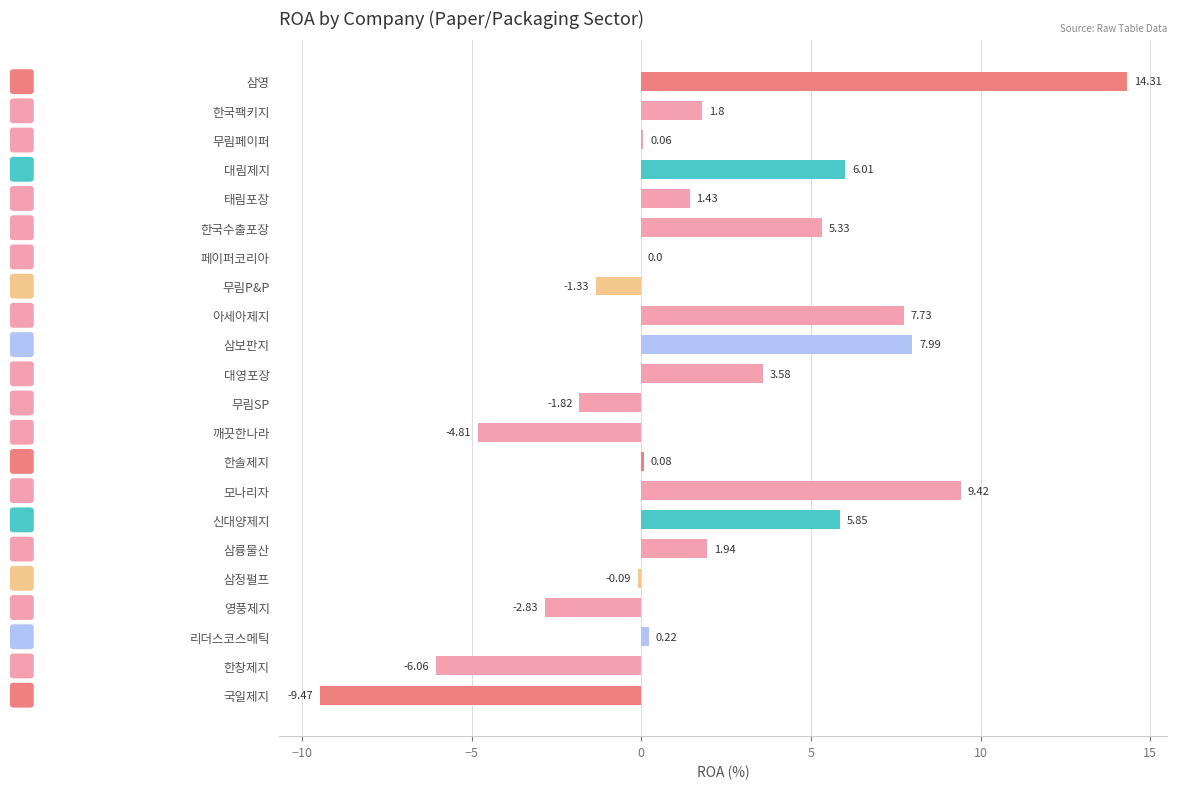

How many data points are above 1?

11